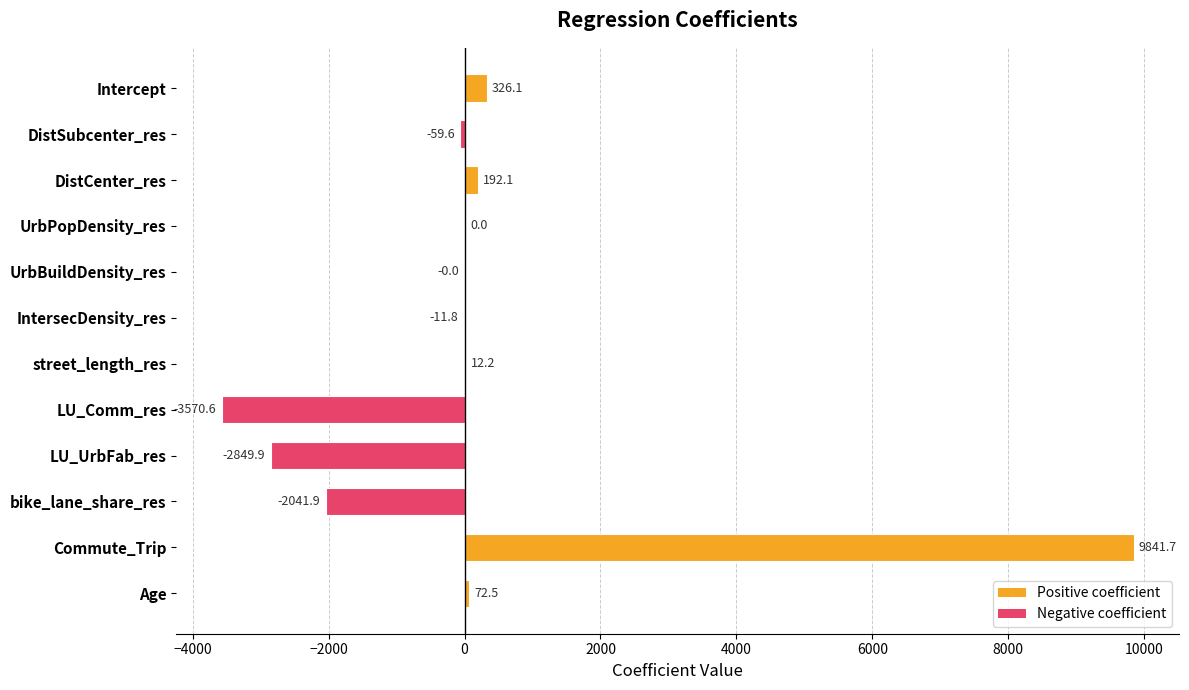

At which category does the chart reach its peak across all series?

Commute_Trip